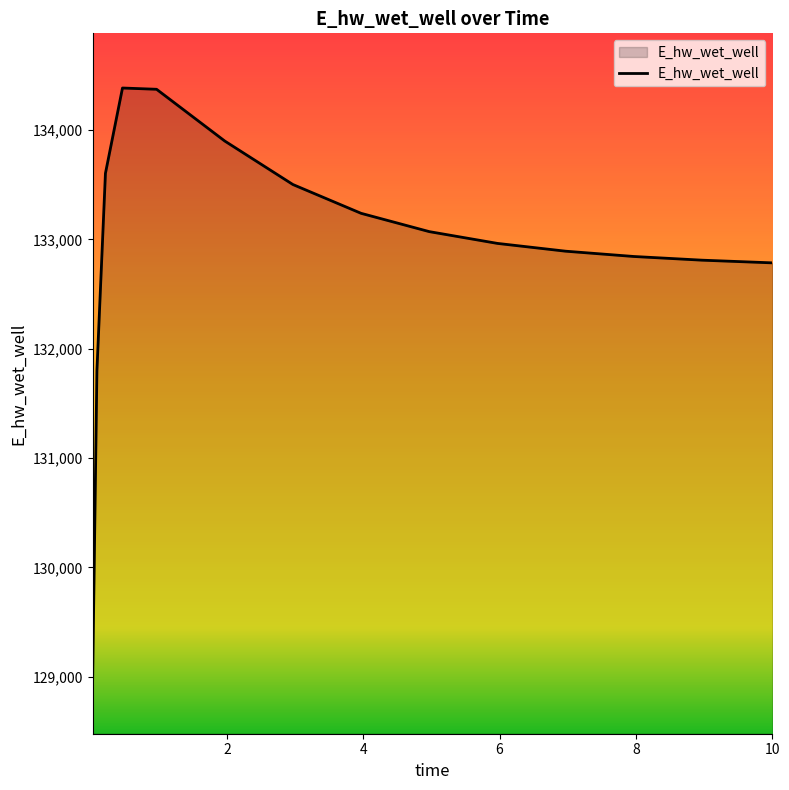

What is the difference between the maximum and minimum values?

5404.9